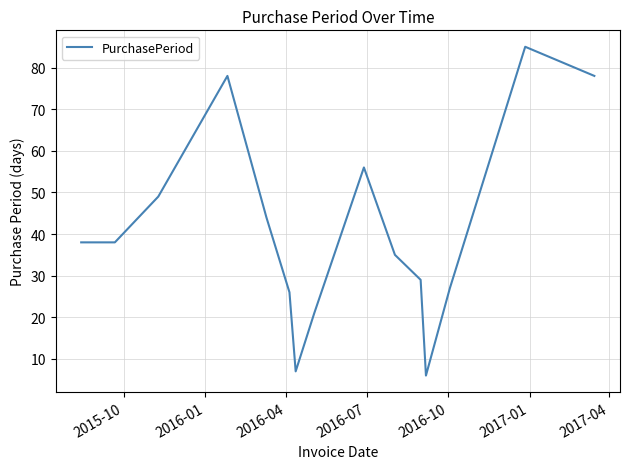

What is the difference between the maximum and minimum values?

79